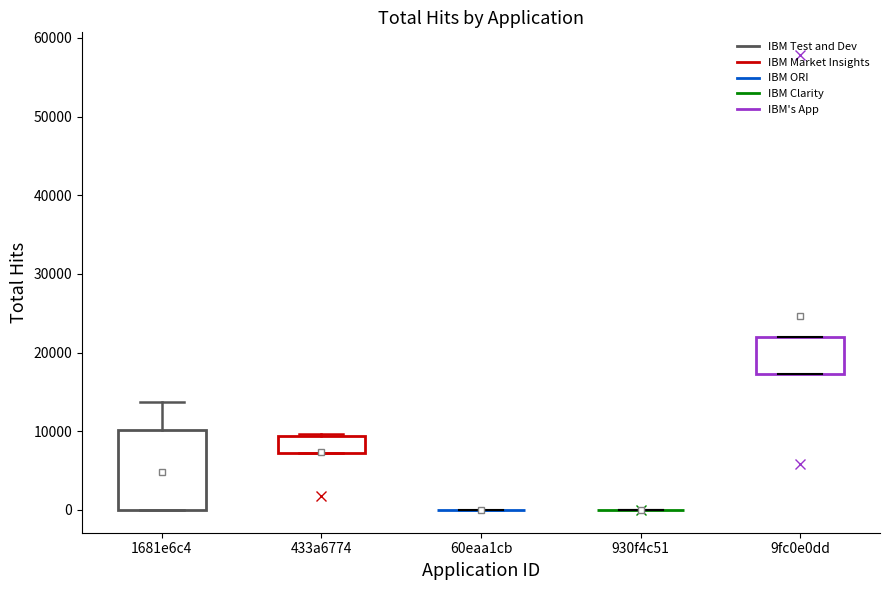

Where is the lower edge of the box for 1681e6c4 on the y-axis? The values are not printed on the chart, so give them approximately, as read against the axis.

0